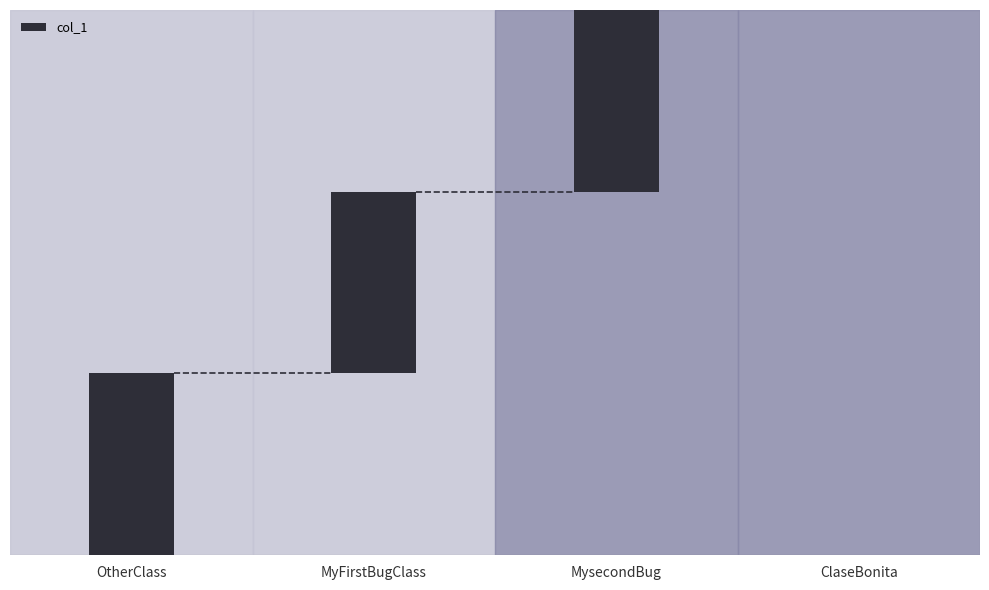

What is the maximum value shown in the chart?

2